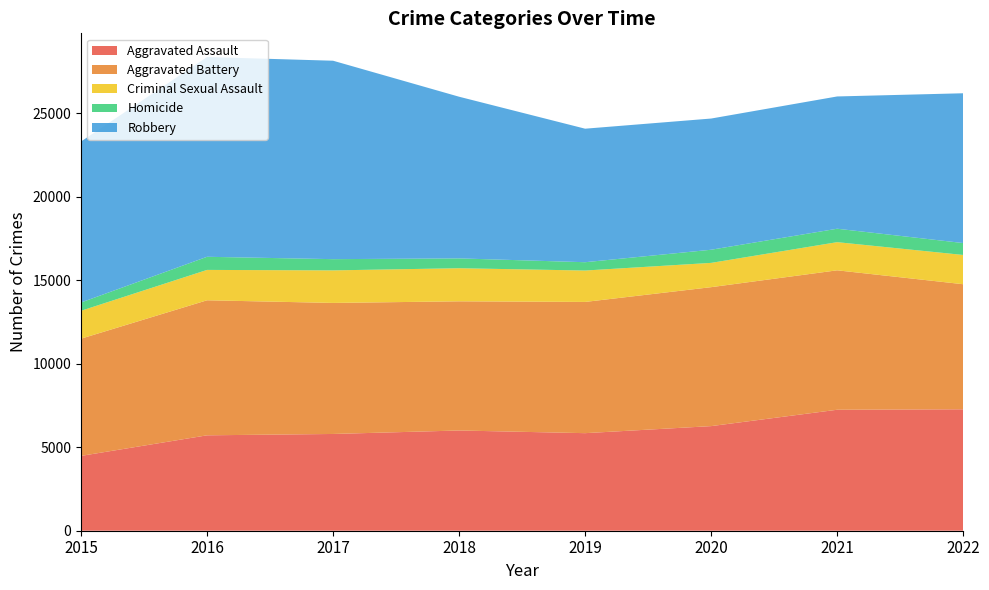

Reading left to right, what are all the values shown in this chart?

Aggravated Assault: 2015=4480	2016=5712	2017=5793	2018=6001	2019=5841	2020=6263	2021=7243	2022=7270
Aggravated Battery: 2015=7018	2016=8085	2017=7845	2018=7734	2019=7857	2020=8319	2021=8348	2022=7488
Criminal Sexual Assault: 2015=1670	2016=1818	2017=1949	2018=1981	2019=1880	2020=1454	2021=1686	2022=1752
Homicide: 2015=496	2016=786	2017=672	2018=589	2019=498	2020=787	2021=804	2022=713
Robbery: 2015=9638	2016=11960	2017=11880	2018=9679	2019=7994	2020=7855	2021=7919	2022=8968